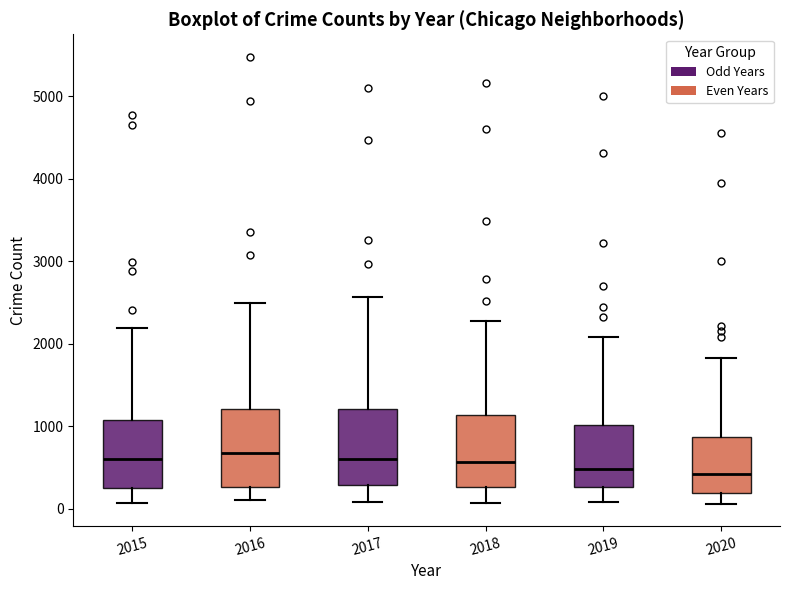

Where does the upper whisker of the box at x = 2015 end on the y-axis? The values are not printed on the chart, so give them approximately, as read against the axis.

2200